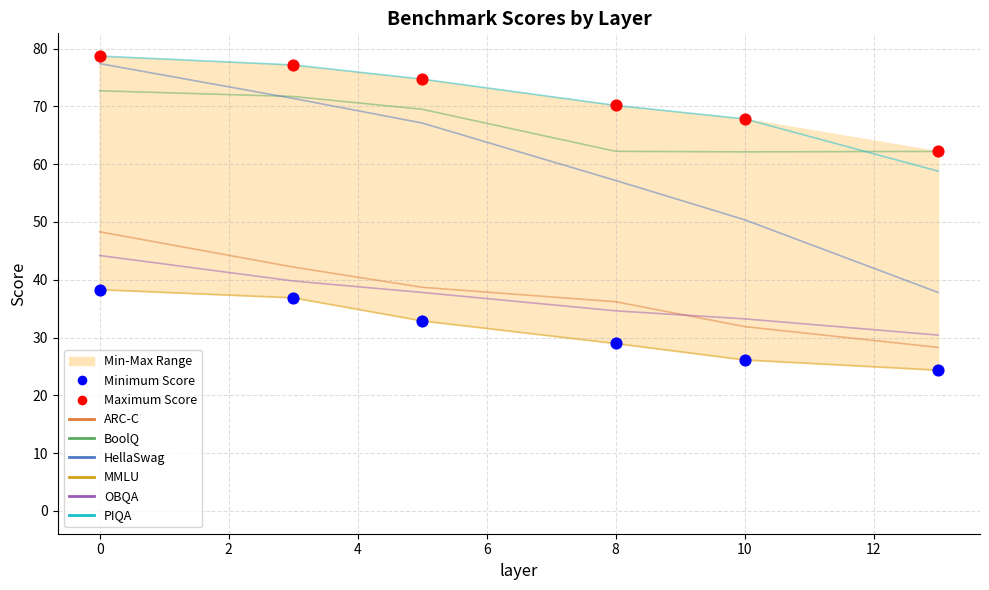

Which series reaches the maximum Y coordinate?

PIQA